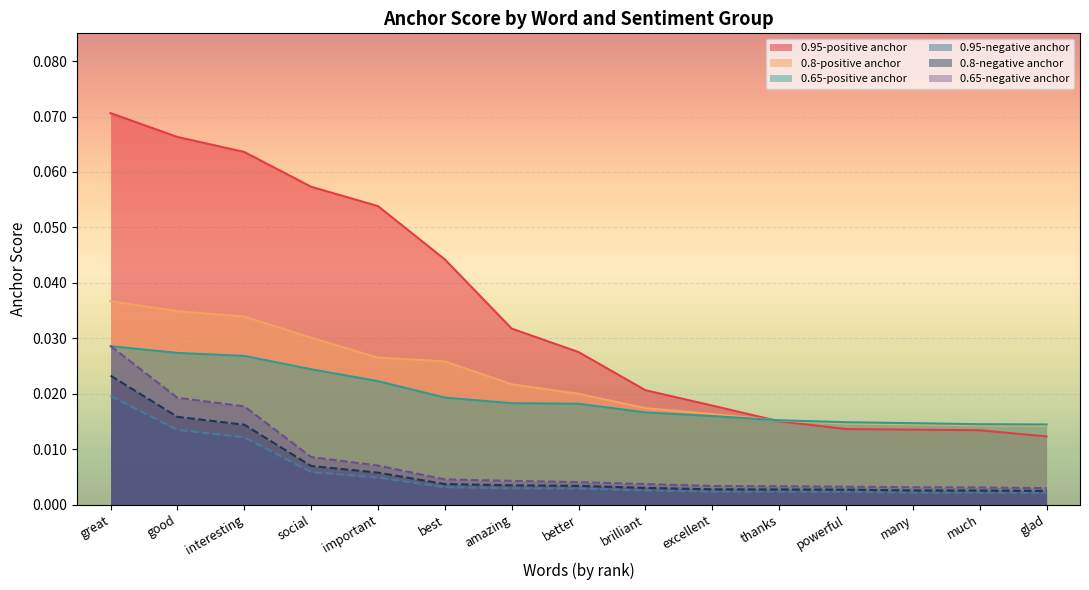

Does the chart display data point markers on the line(s)?

No